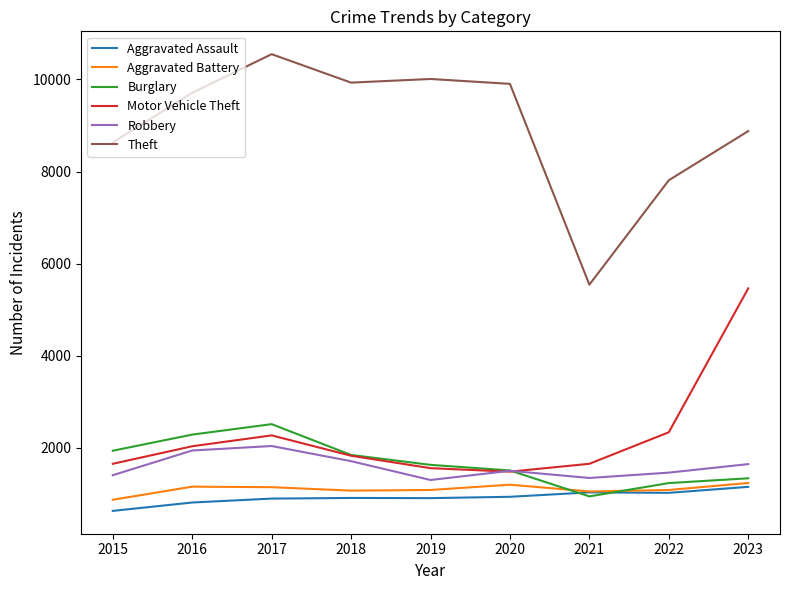

The Burglary series shows 944 at 2021. True or false?

True